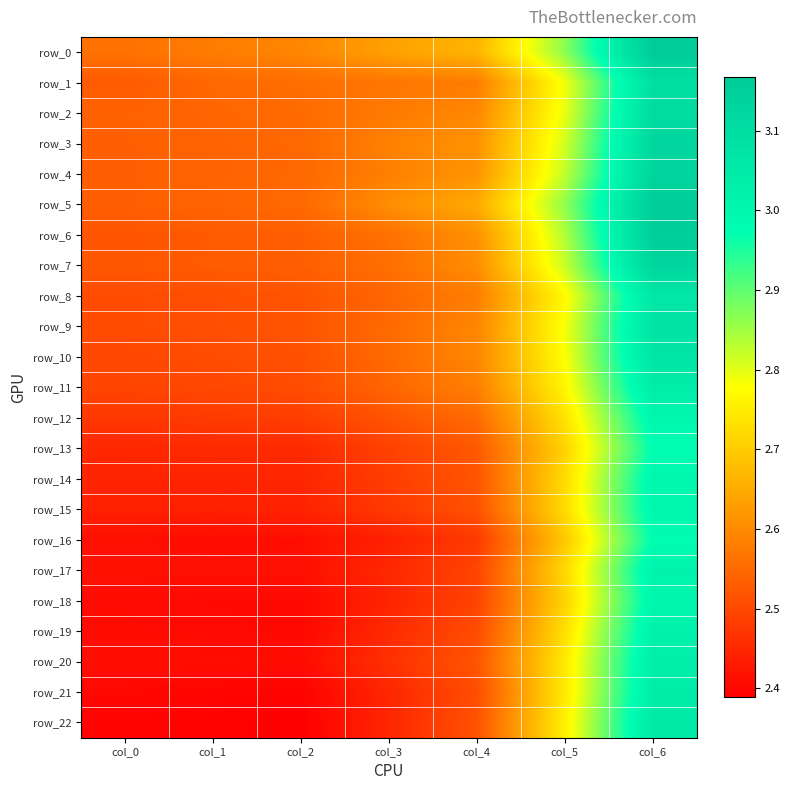

The value of row_22 at col_2 is 1.6. True or false?

False